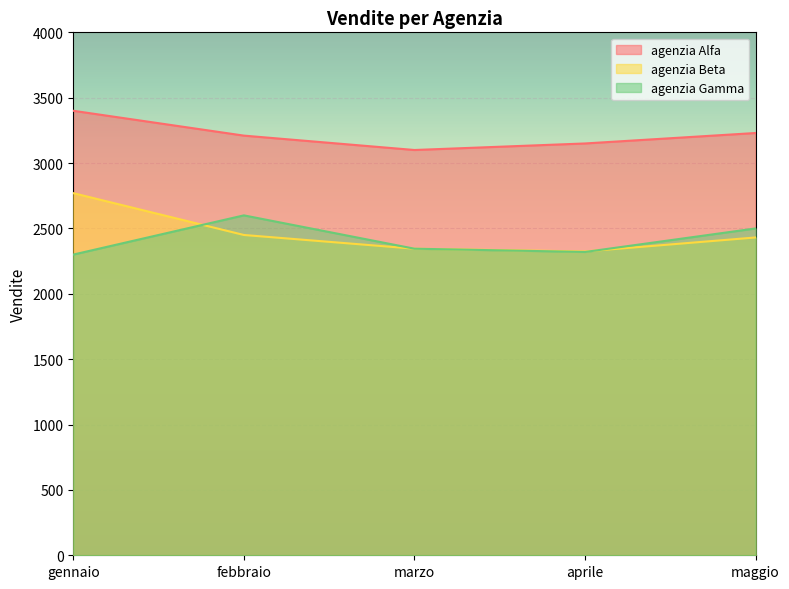

The agenzia Beta series shows 3522 at maggio. True or false?

False